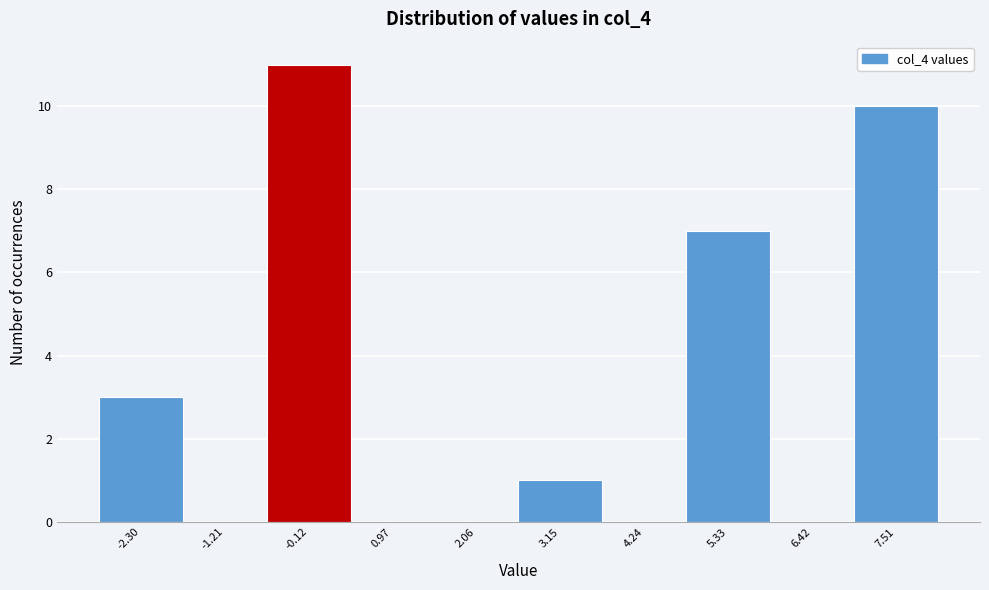

Reading right to left, list all the values displayed in this chart.

7.51=10	6.42=0	5.33=7	4.24=0	3.15=1	2.06=0	0.97=0	-0.12=11	-1.21=0	-2.30=3